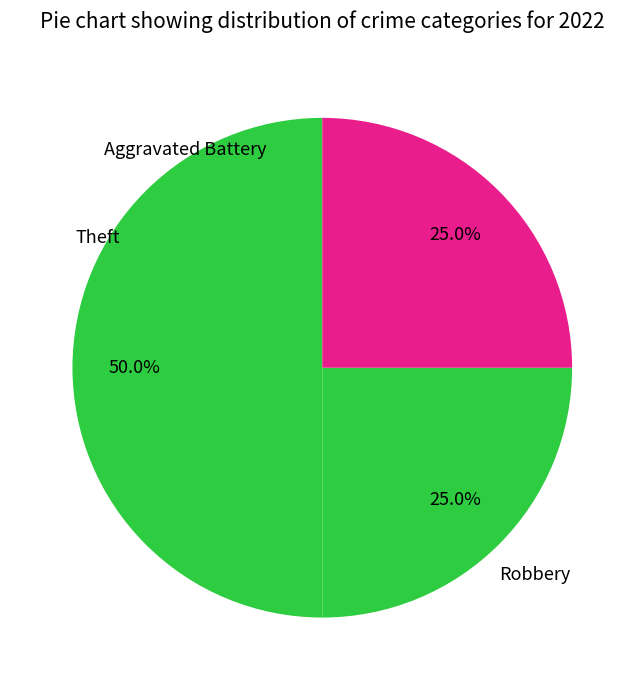

To the nearest percent, what percentage of the pie is Theft?

25%